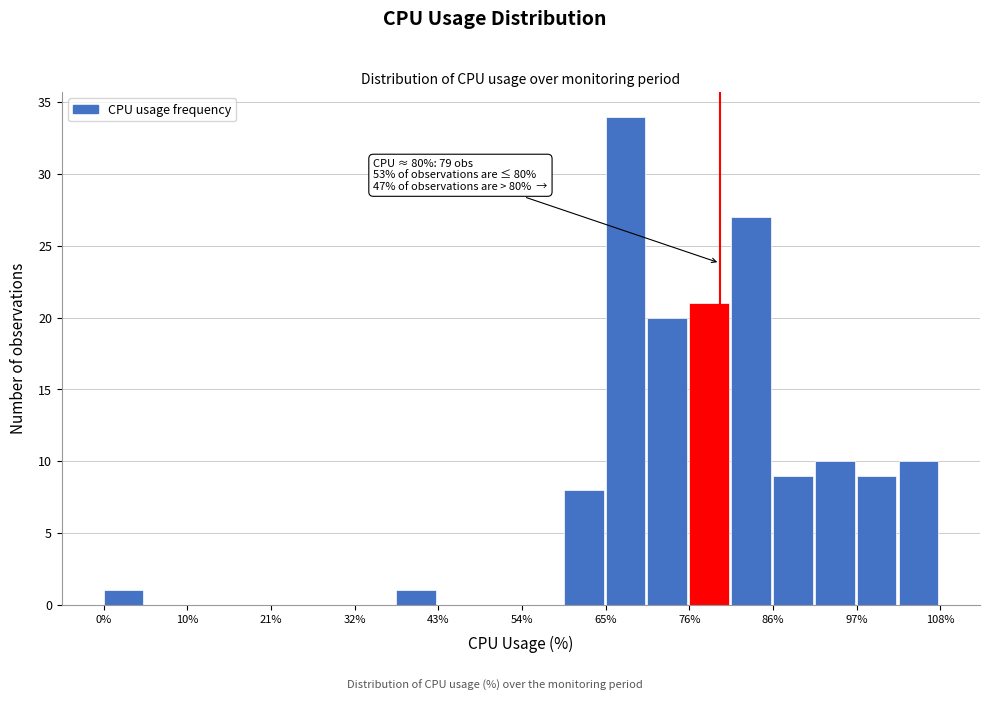

Read against the x-axis, roughly where is the centre of the tallest bar?

68